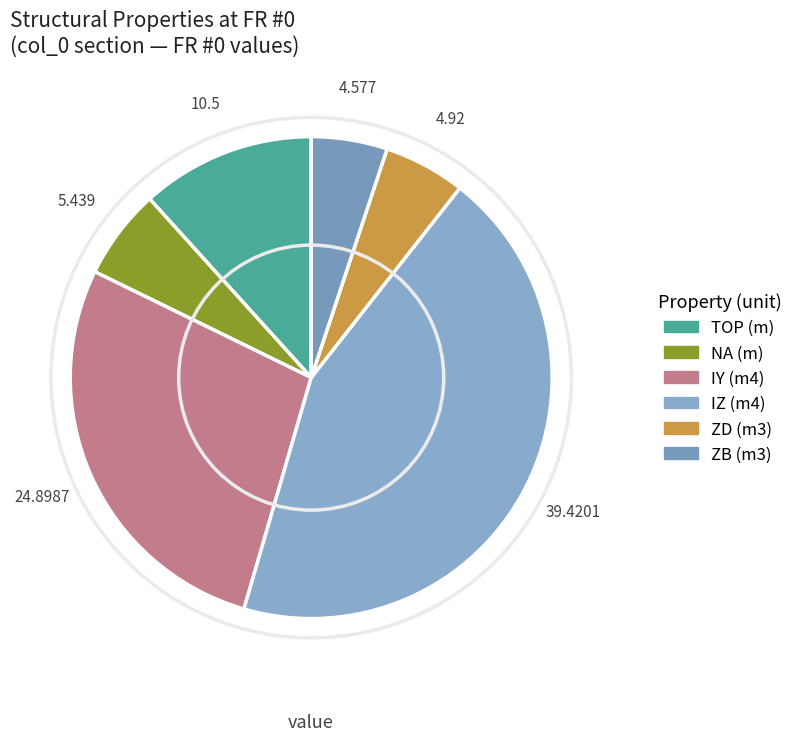

Is it true that ZD is 1% of the pie?

False